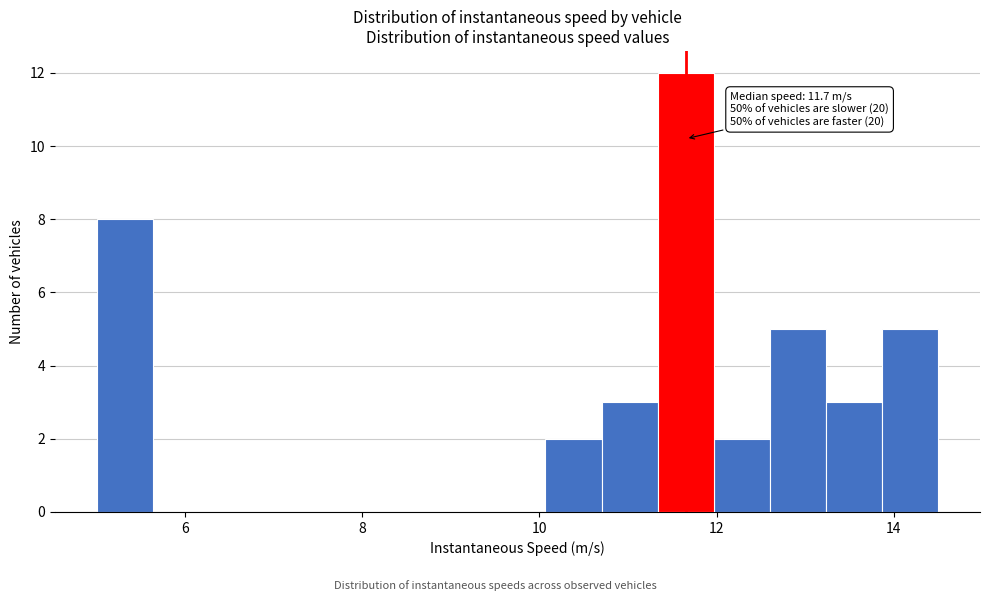

Around what value on the x-axis is the tallest bar? Give the approximate position of its centre, as read against the axis.

11.6